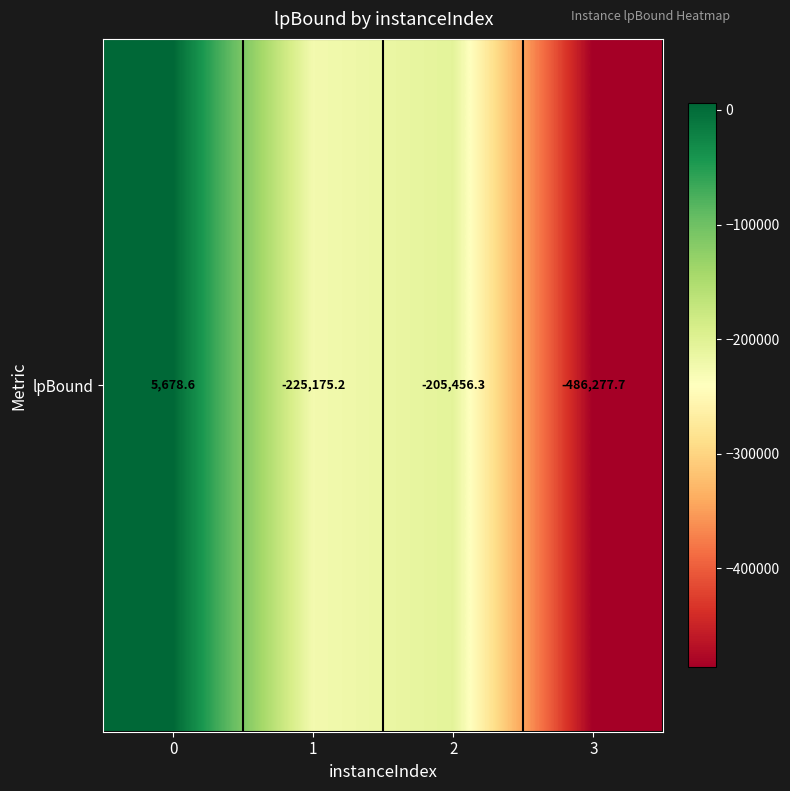

How many positive values are there?

1